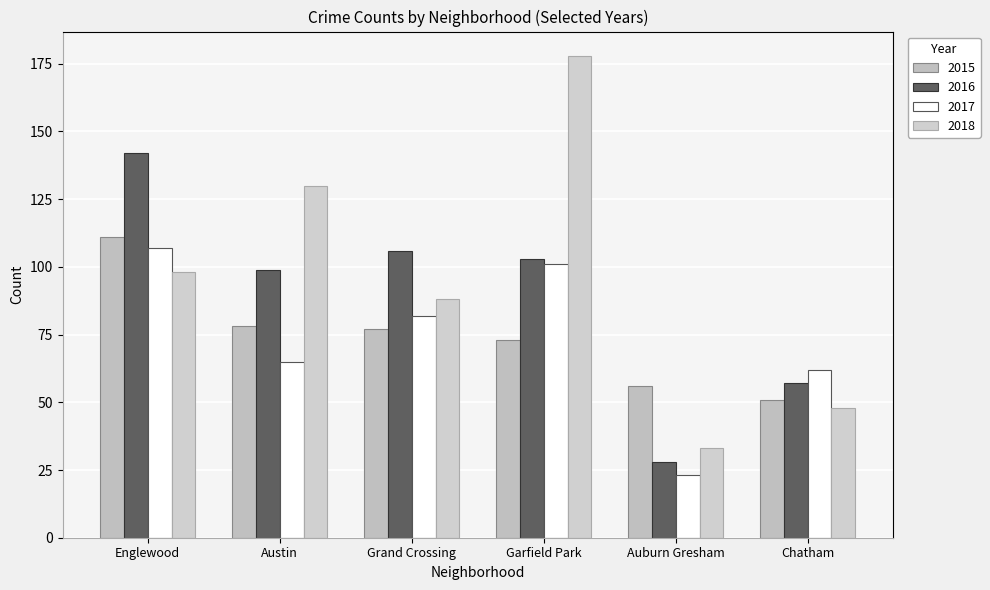

Which has a higher value, Grand Crossing or Garfield Park?

Grand Crossing